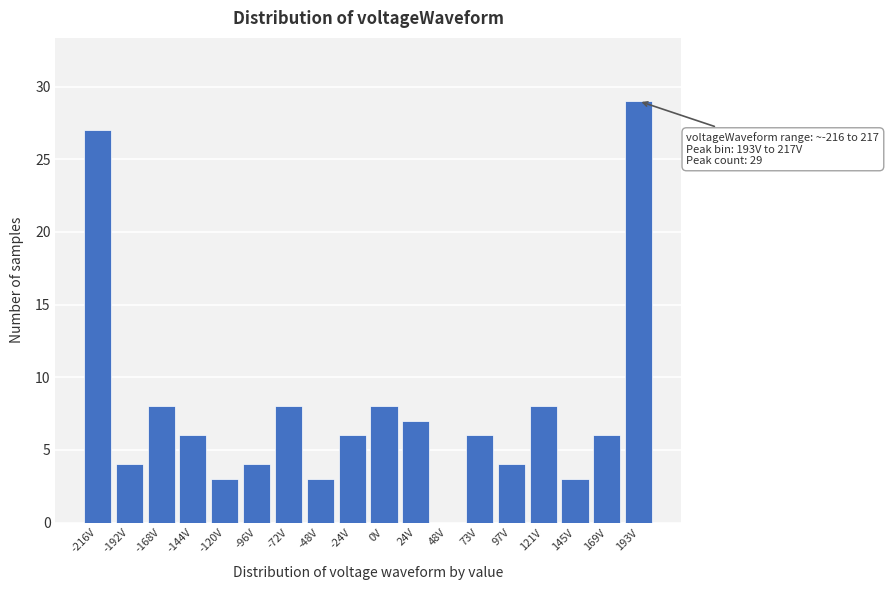

True or false: the data shows 3 at -168V.

False